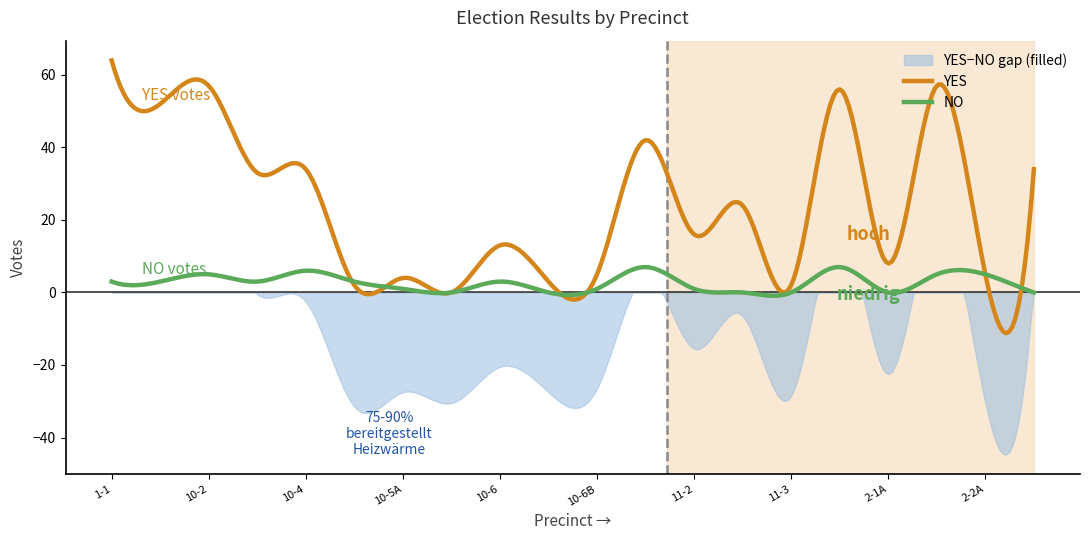

Which series changed the most between 1-2 and 10-6?

YES